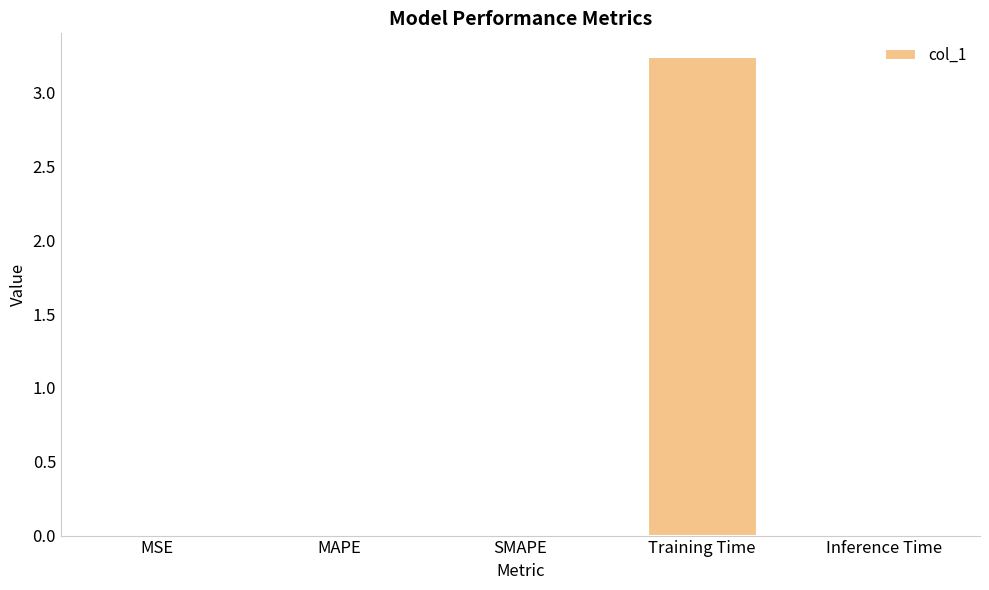

What is the sum of all values?

3.3